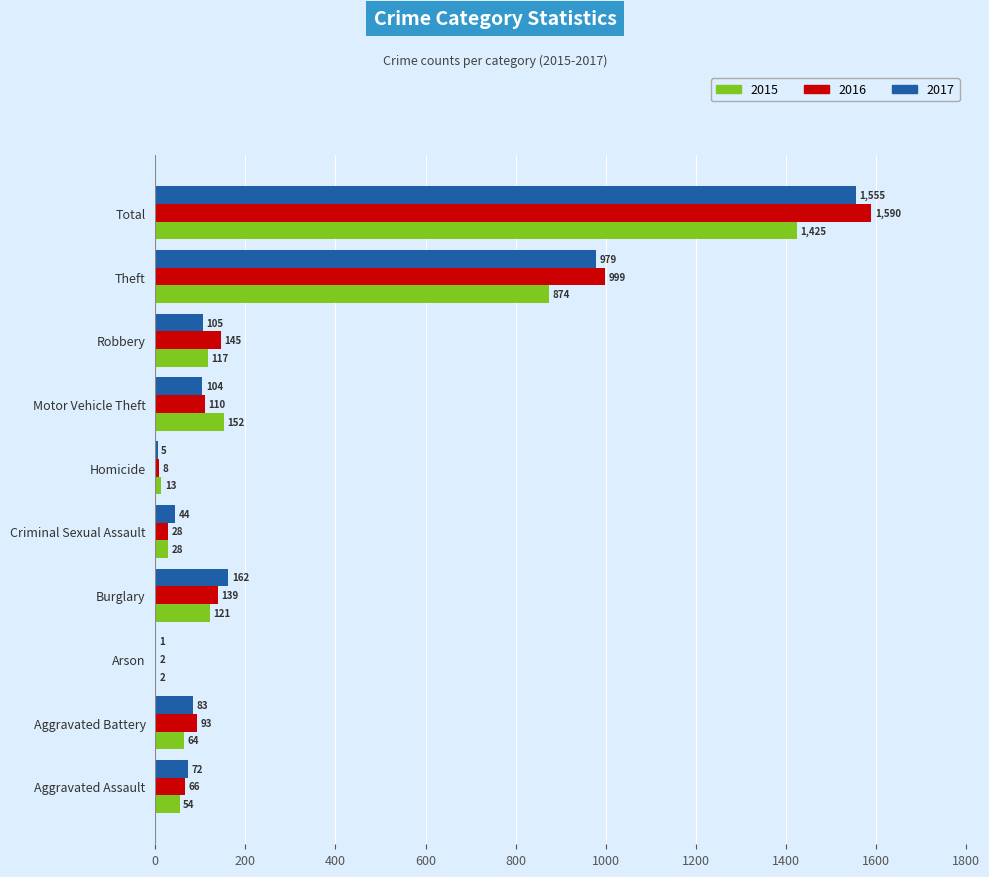

What are all the series names shown in the legend?

2015, 2016, 2017